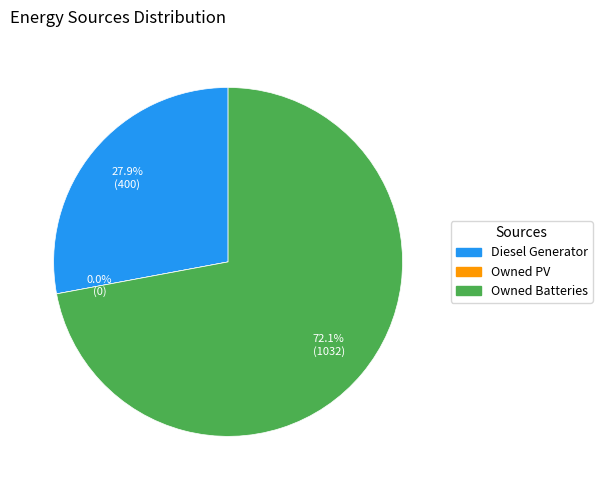

True or false: Owned Batteries accounts for 84% of the total.

False